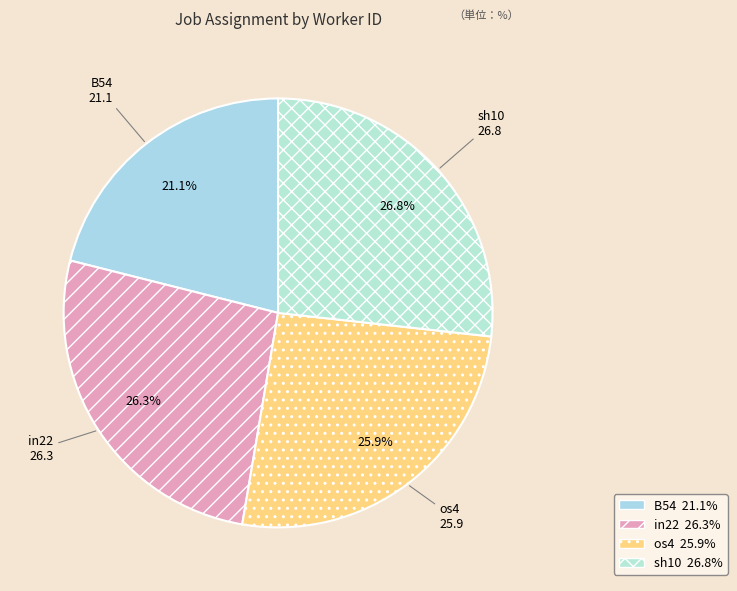

How many segments does this pie chart have?

4